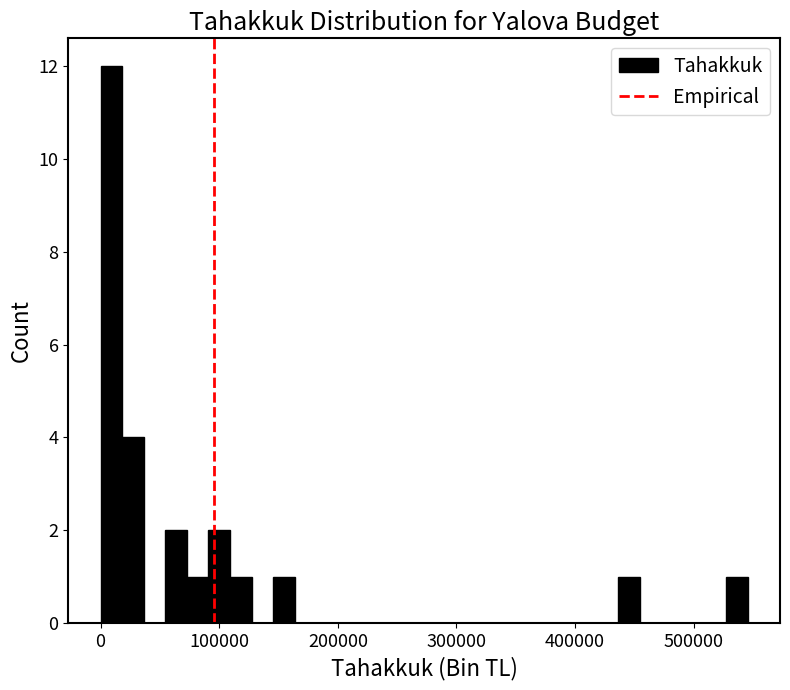

Around what value on the x-axis is the tallest bar? Give the approximate position of its centre, as read against the axis.

10000